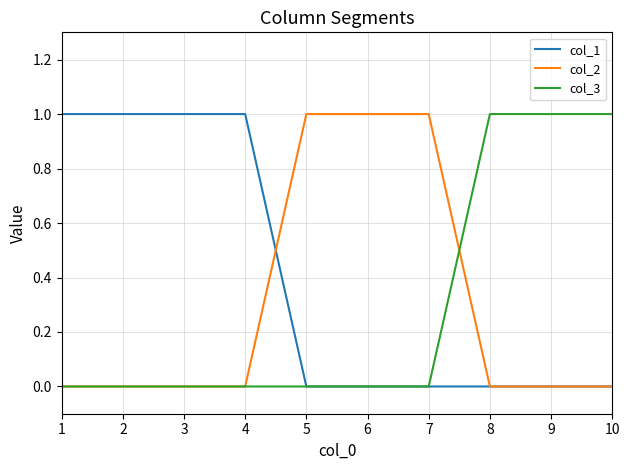

What are all the series names shown in the legend?

col_1, col_2, col_3